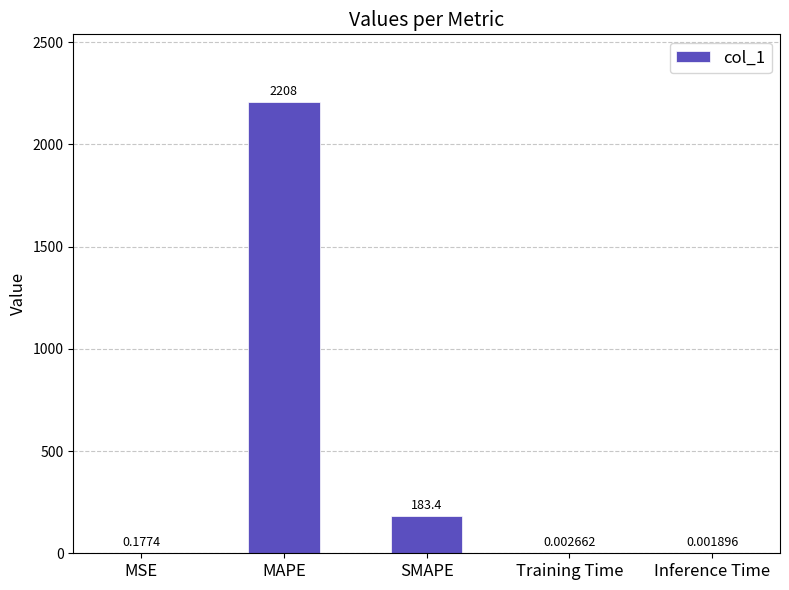

What is the sum of the values at SMAPE and Inference Time?

183.4